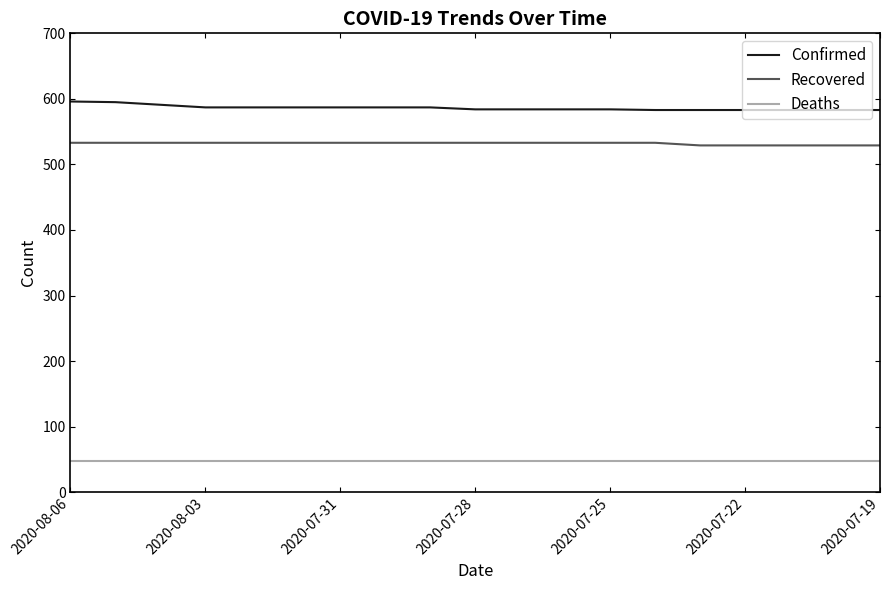

Which series has the largest total across all categories?

Confirmed